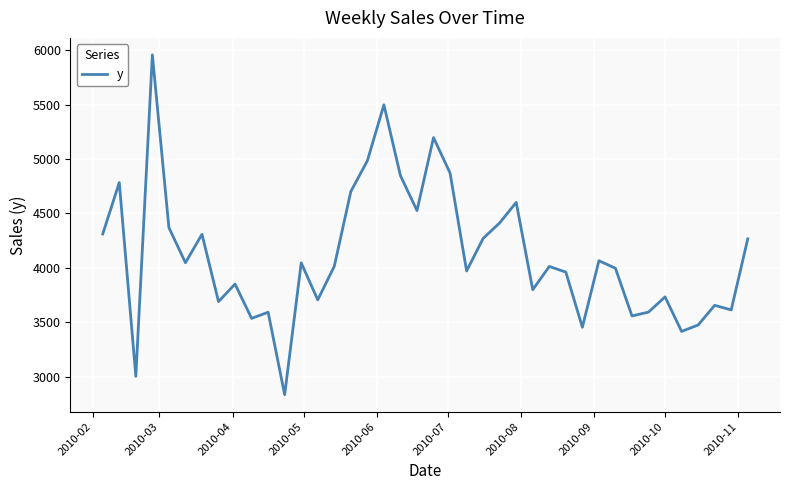

What is the difference between the maximum and minimum values?

3126.0